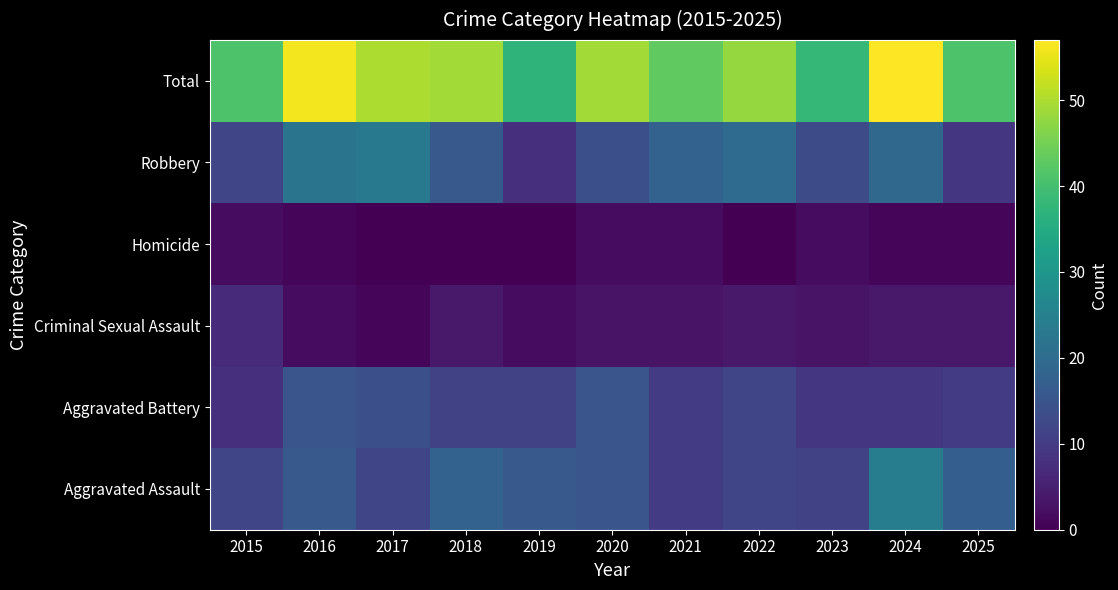

At how many categories does at least one series exceed 17?

11